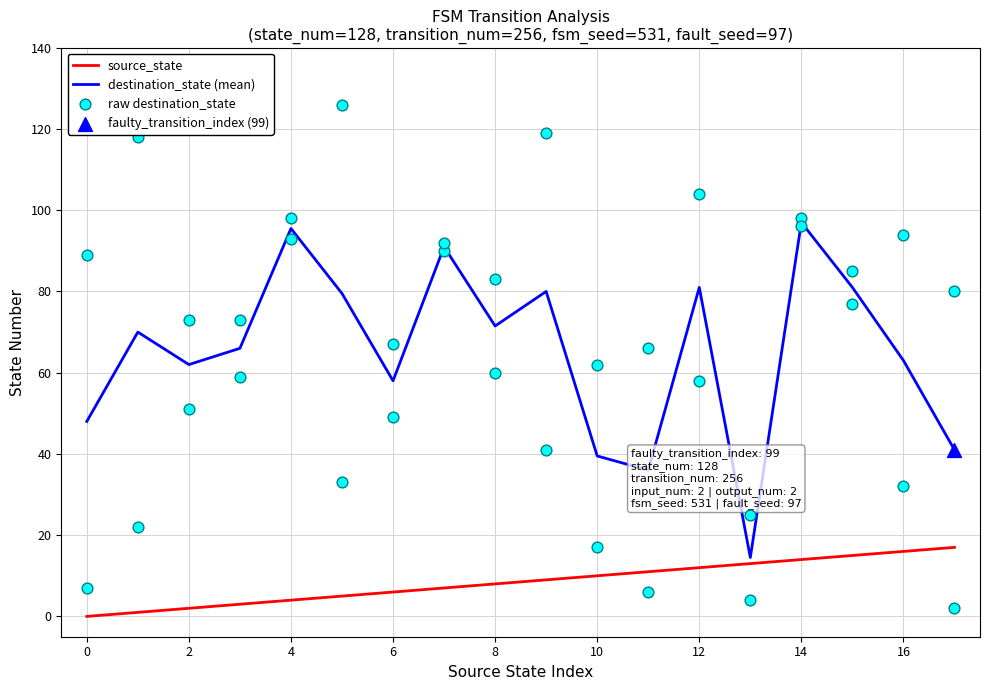

At which label is destination_state (mean) closest to 55?

6